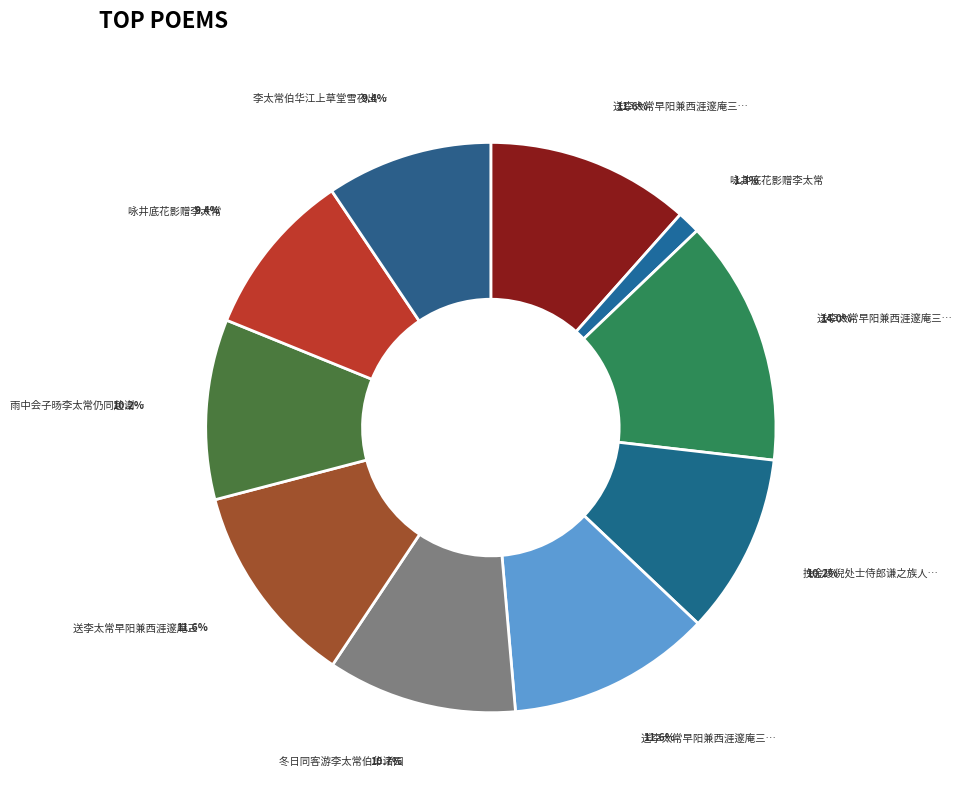

How many slices are in this pie chart?

10